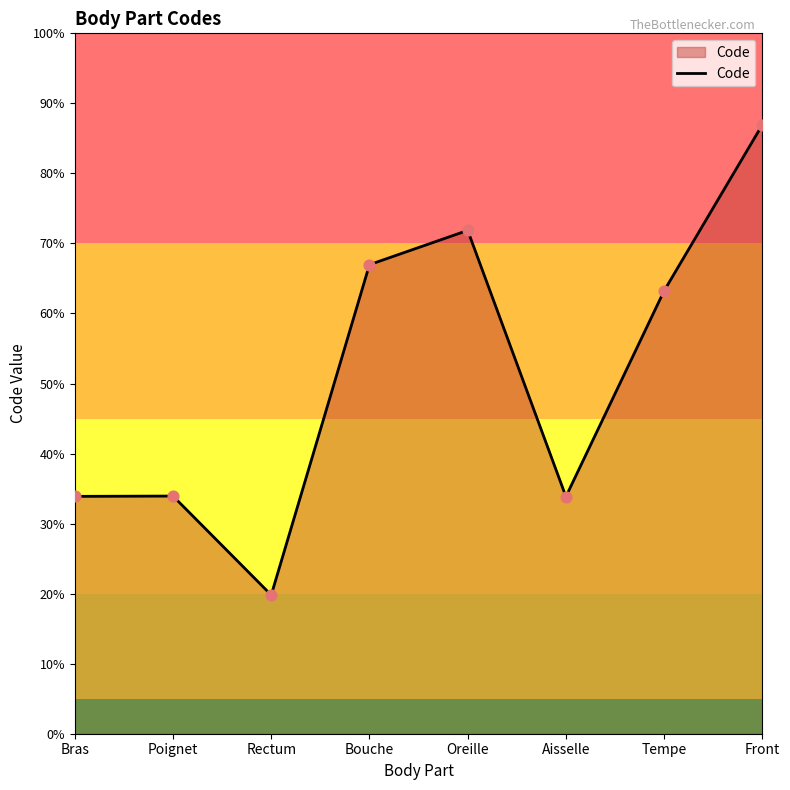

What is the ratio of the value at Bouche to the value at Oreille?

0.9